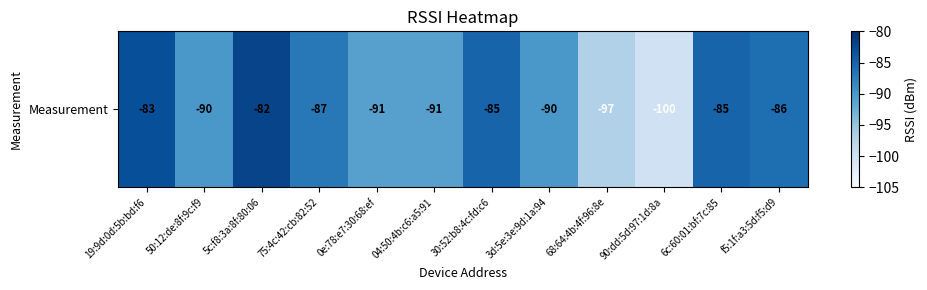

What is the change in value from 75:4c:42:cb:82:52 to 90:dd:5d:97:1d:8a?

-13